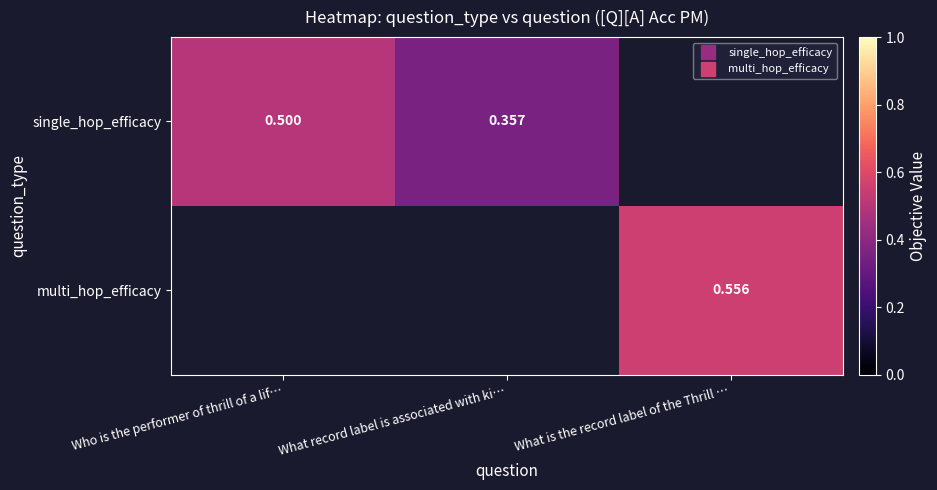

How many positive values does the single_hop_efficacy series have?

2